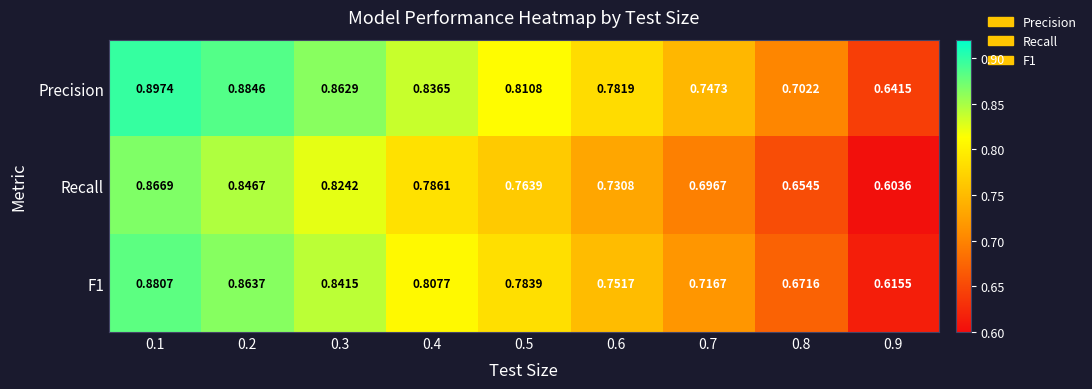

Which series has the largest total across all categories?

Precision